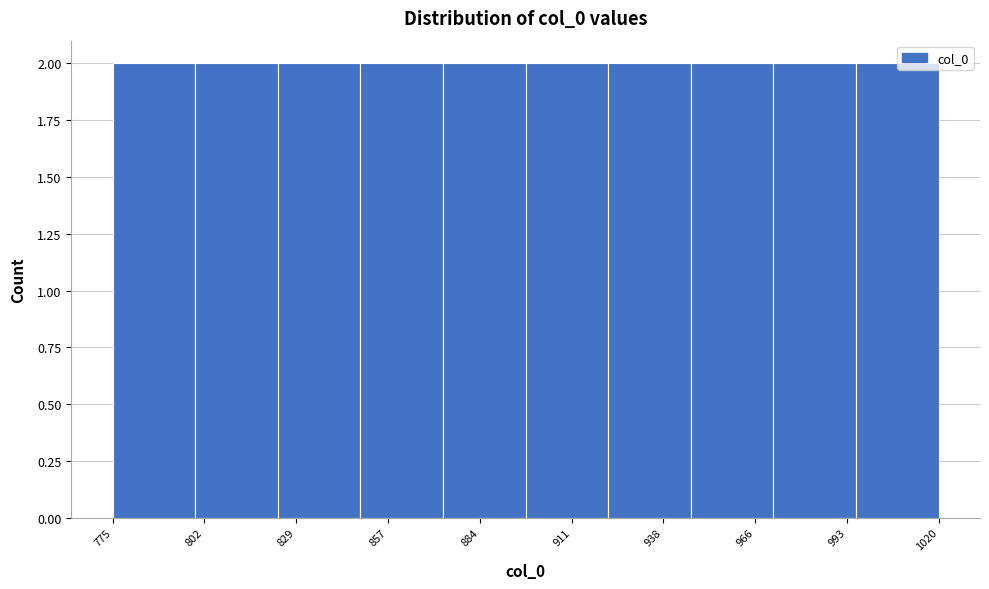

Reading left to right, list every bar in this chart as the range it spans on the x-axis followed by its height. Neither the bar edges nor the heights are printed on the chart, so give them approximately, as read against the axes.

775.0 to 799.5: 2
799.5 to 824.0: 2
824.0 to 848.5: 2
848.5 to 873.0: 2
873.0 to 897.5: 2
897.5 to 922.0: 2
922.0 to 946.5: 2
946.5 to 971.0: 2
971.0 to 995.5: 2
995.5 to 1020.0: 2